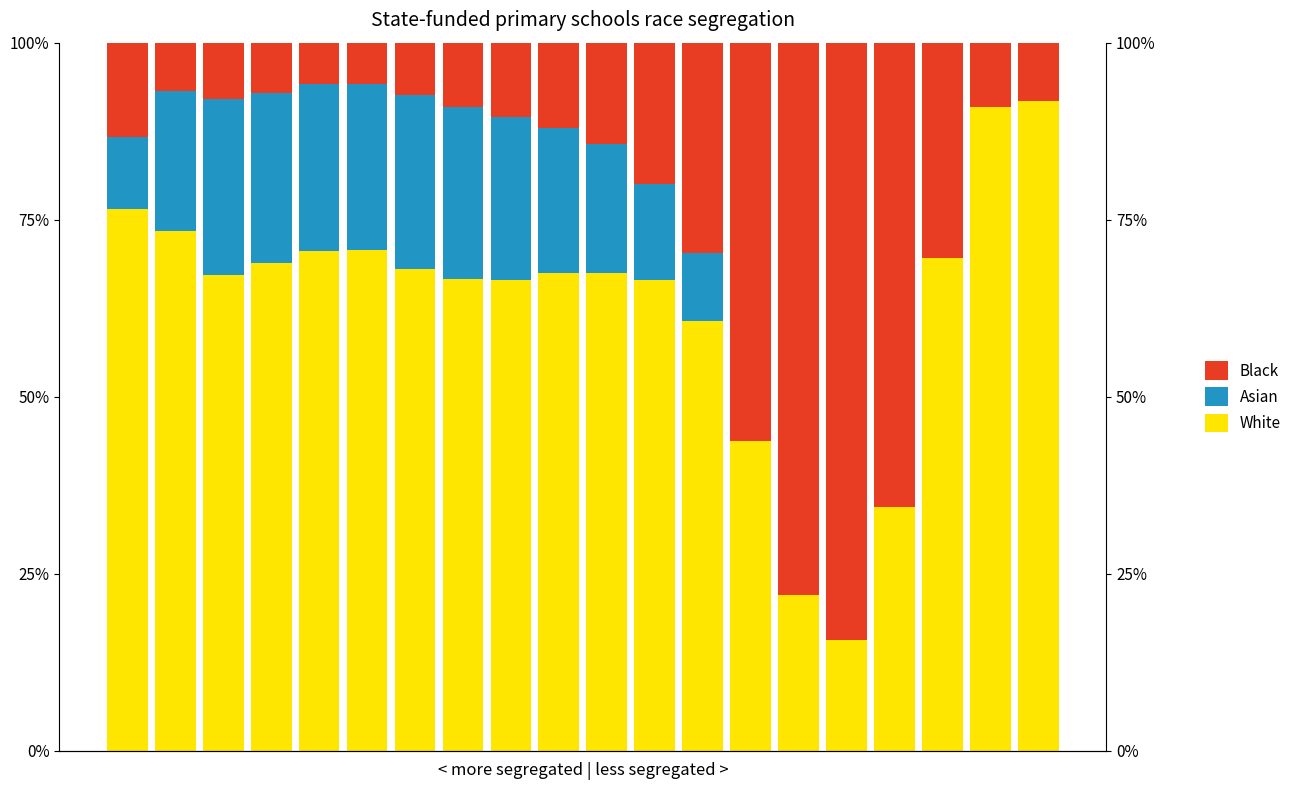

What is the approximate value of White at 14?

22.0